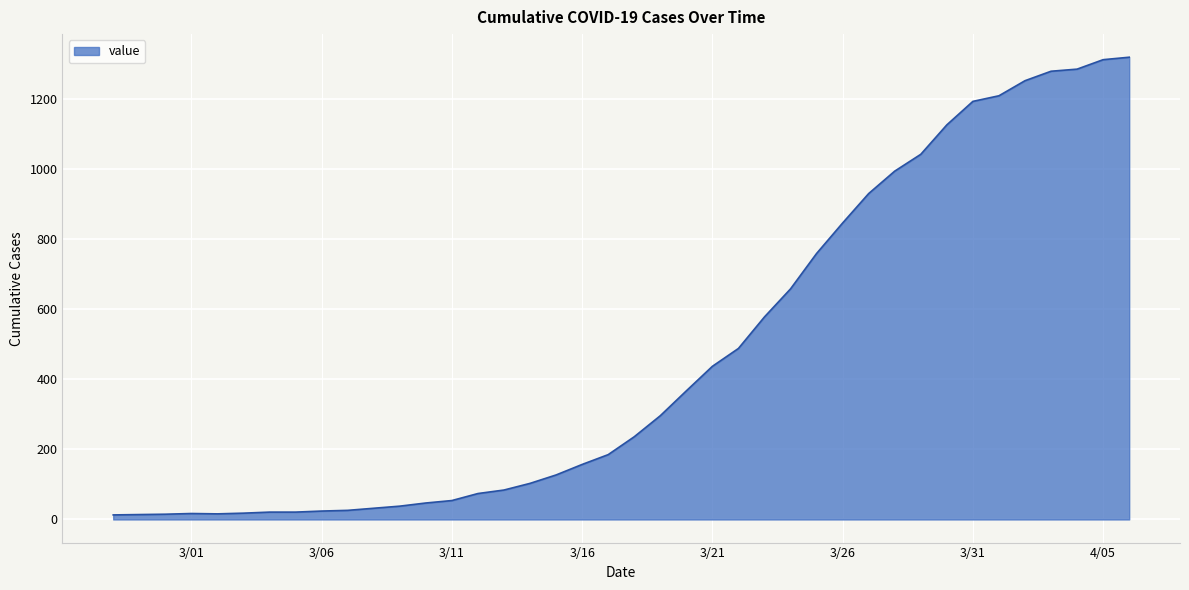

What is the greatest value displayed?

1319